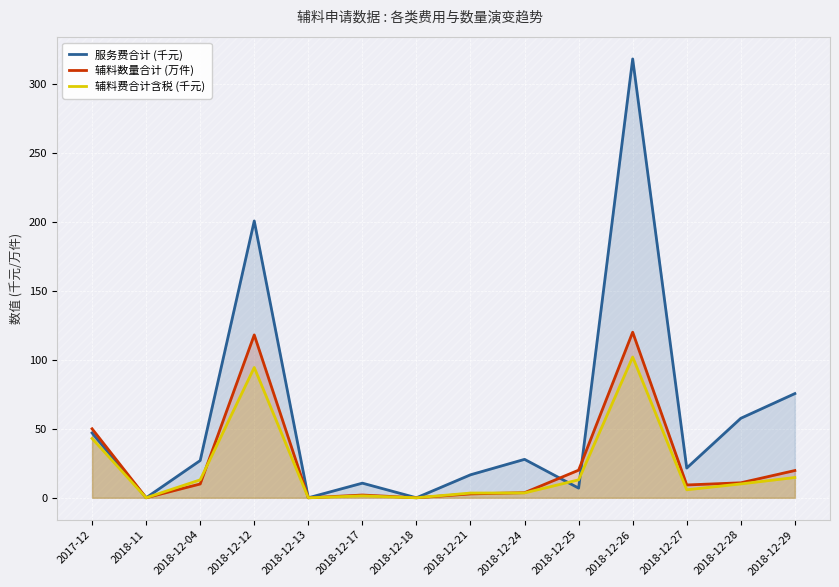

At how many categories does at least one series exceed 309?

1